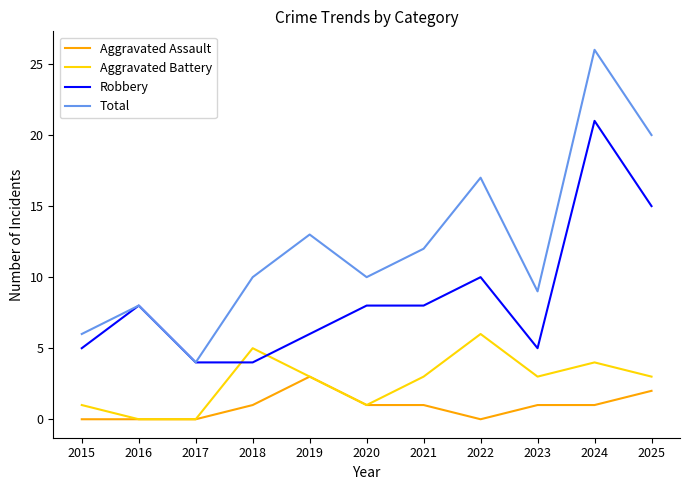

What is the sum of the Total values at 2019 and 2025?

33